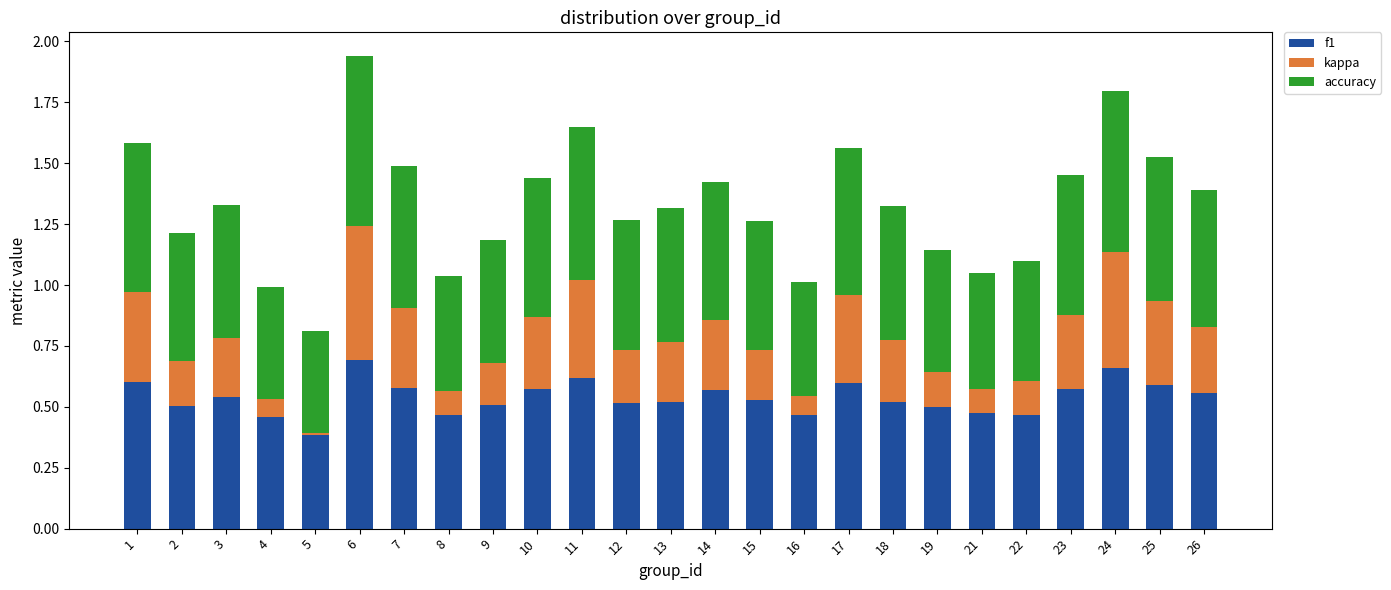

What is the total value across all series at 6?

1.9